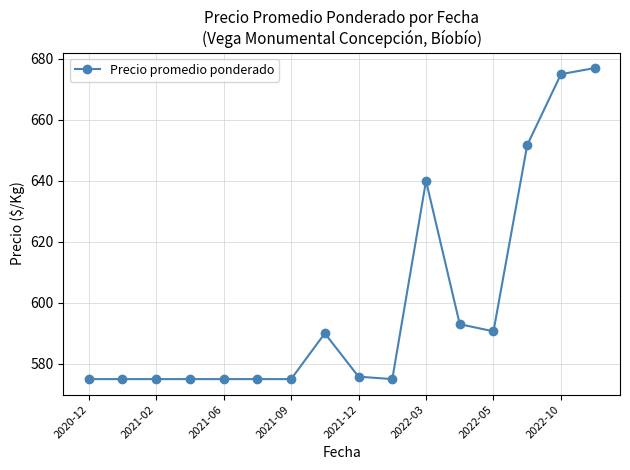

What is the value of the 7th point from the left?

575.0